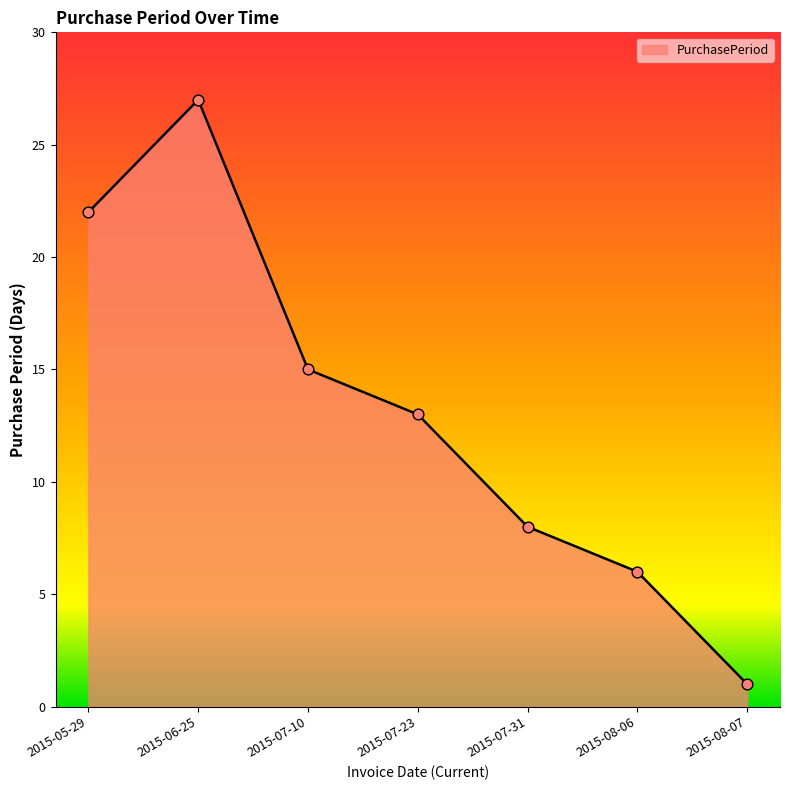

What is the change in value from 2015-05-29 to 2015-07-23?

-9